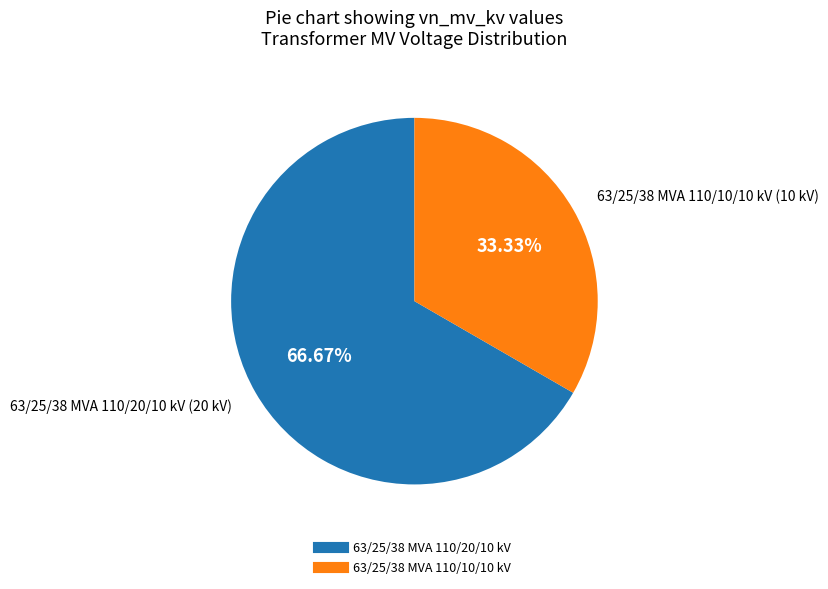

Count the number of slices in the pie.

2